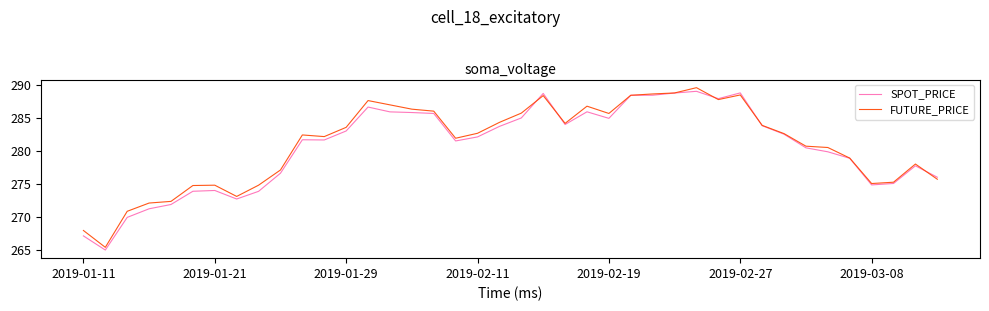

What is the highest value of the FUTURE_PRICE series?

289.6